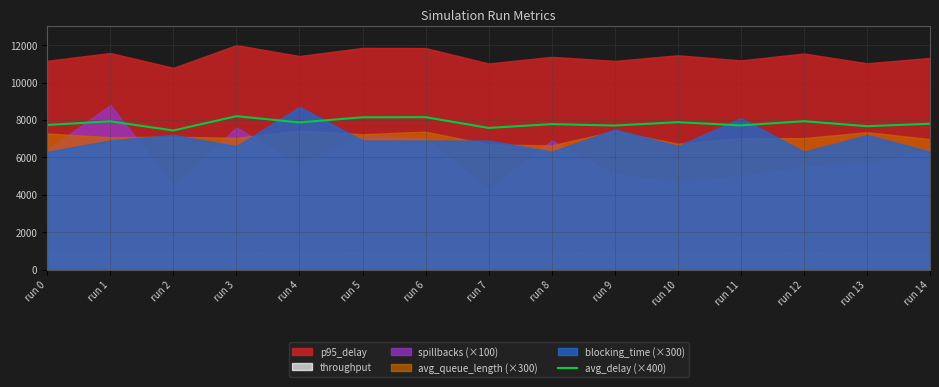

At which category does the chart reach its peak across all series?

run 3